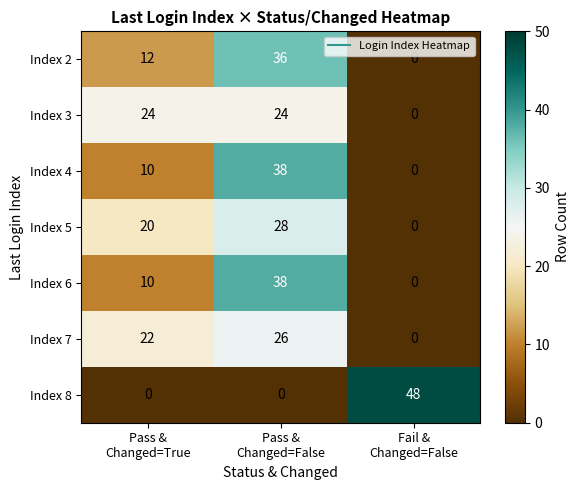

Reading left to right, transcribe all the data shown in this chart.

Index 2: 12	36	0
Index 3: 24	24	0
Index 4: 10	38	0
Index 5: 20	28	0
Index 6: 10	38	0
Index 7: 22	26	0
Index 8: 0	0	48